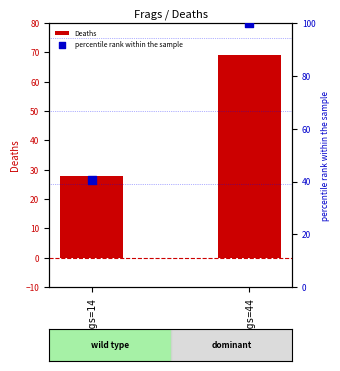

Which series has the widest spread of Y values?

percentile rank within the sample